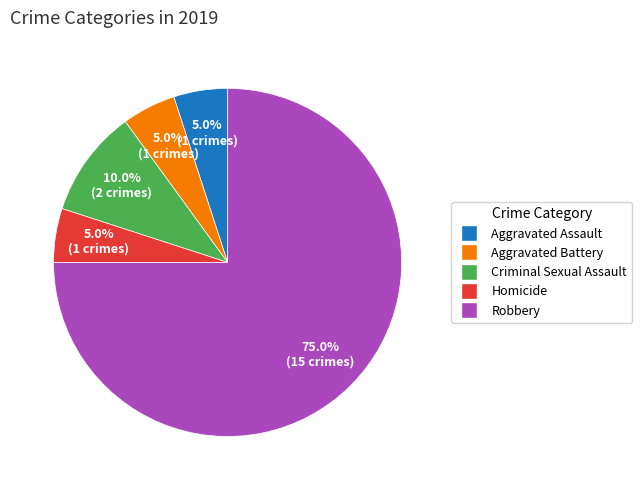

Is it true that Aggravated Battery is 5% of the pie?

True